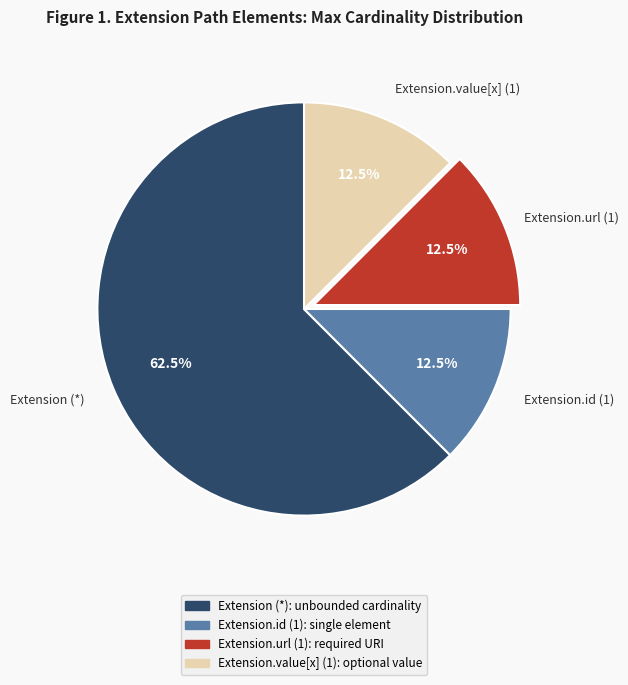

Is there any slice that represents more than half of the pie?

Yes